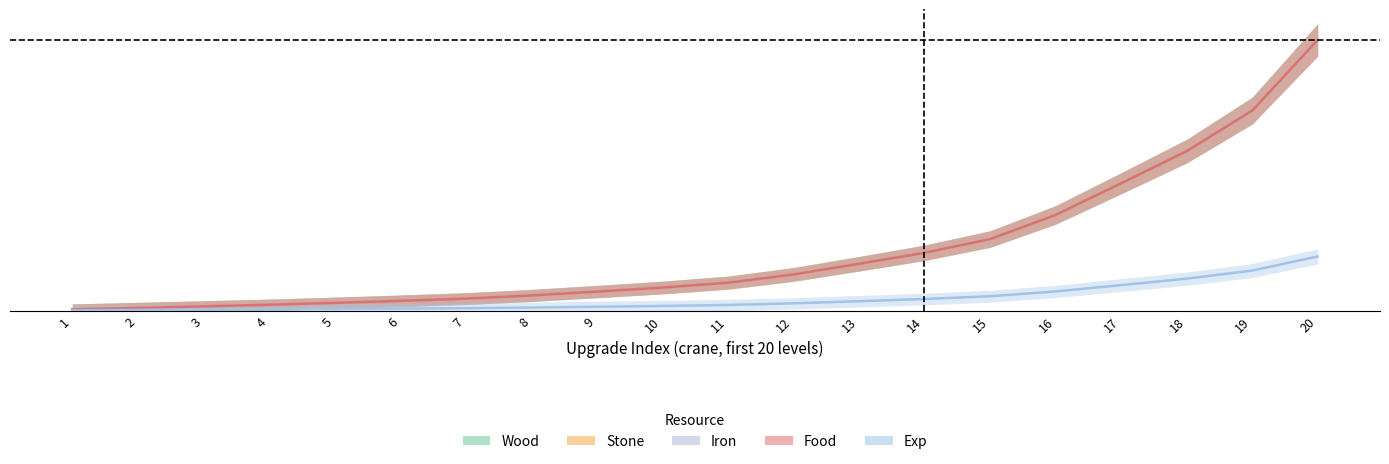

At how many categories does at least one series exceed 0?

20